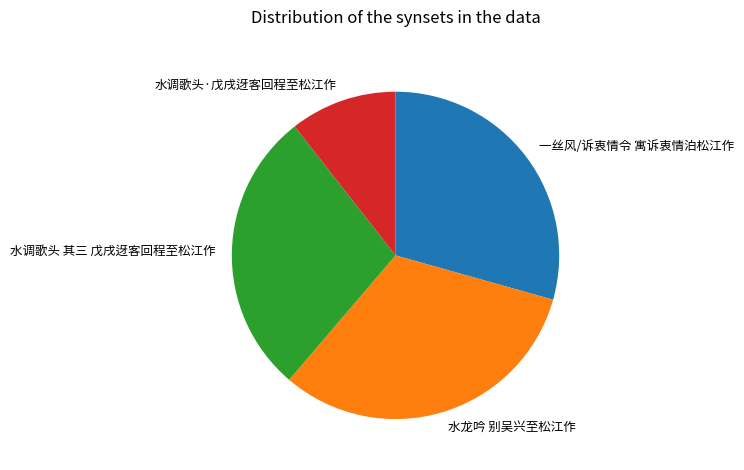

How many slices are in this pie chart?

4